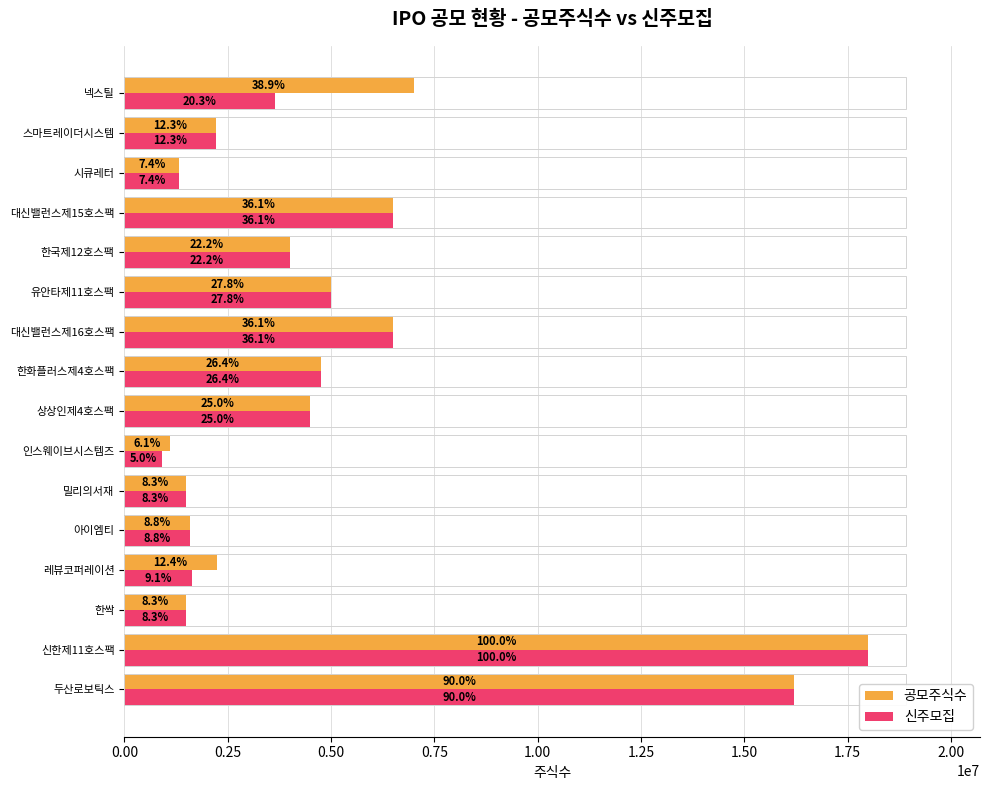

What are all the series names shown in the legend?

공모주식수, 신주모집